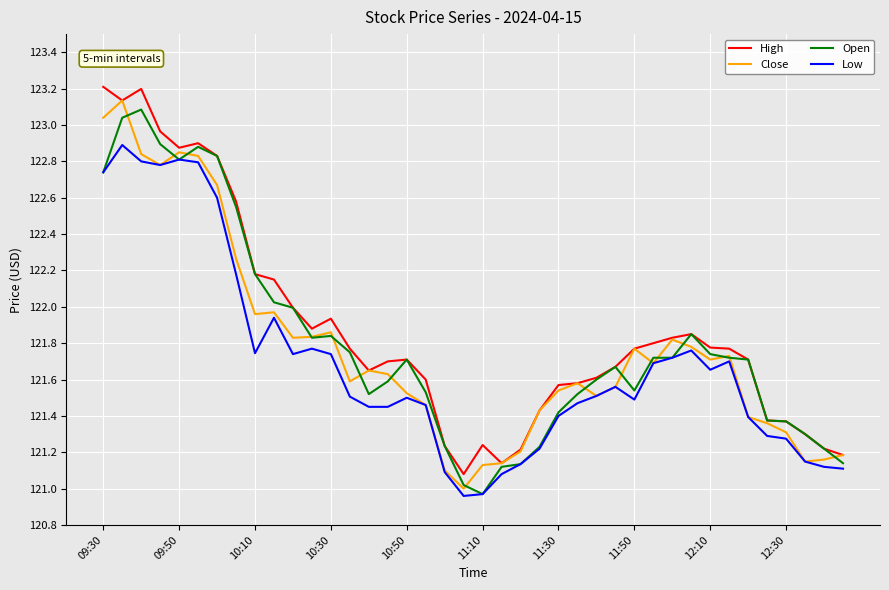

What is the highest value of the High series?

123.2